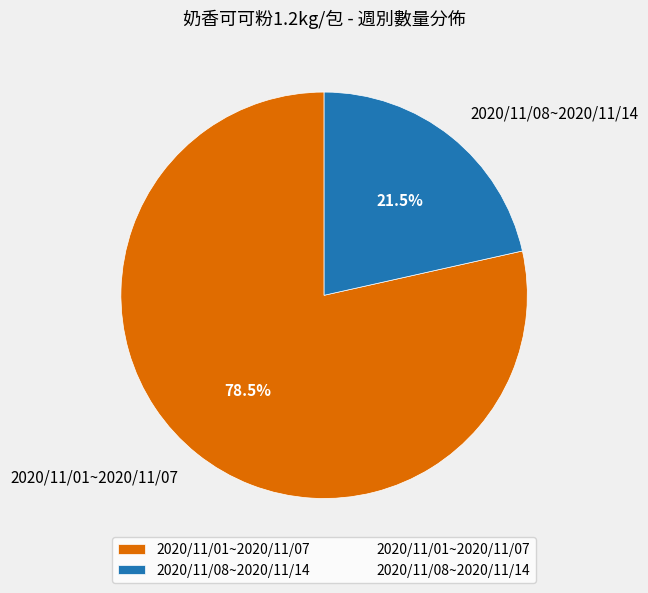

What is the majority slice?

2020/11/01~2020/11/07